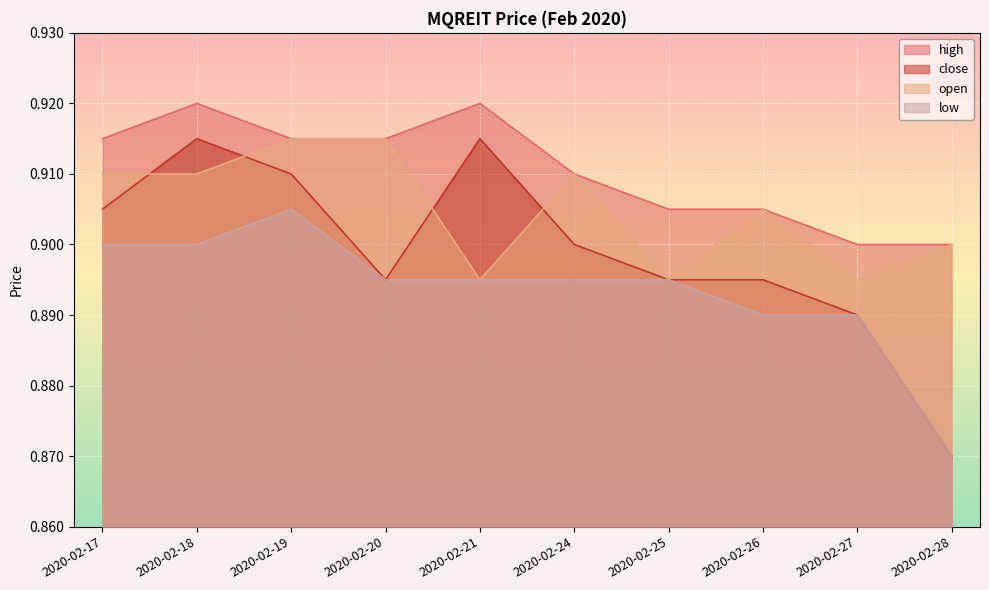

At which category is the sum across all series the highest?

2020-02-18